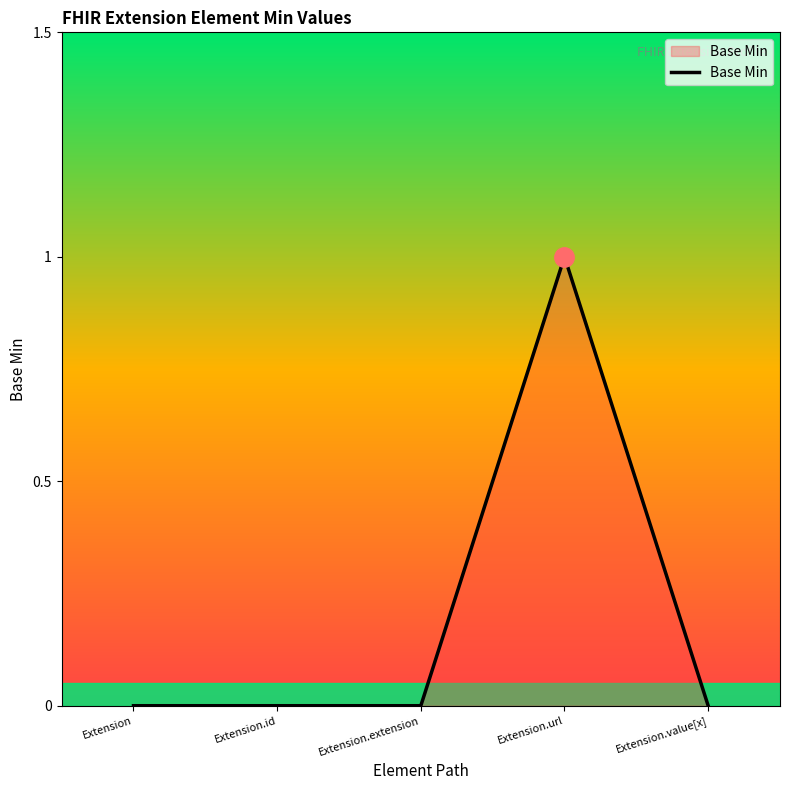

Is it true that the value at Extension.id is 0?

True